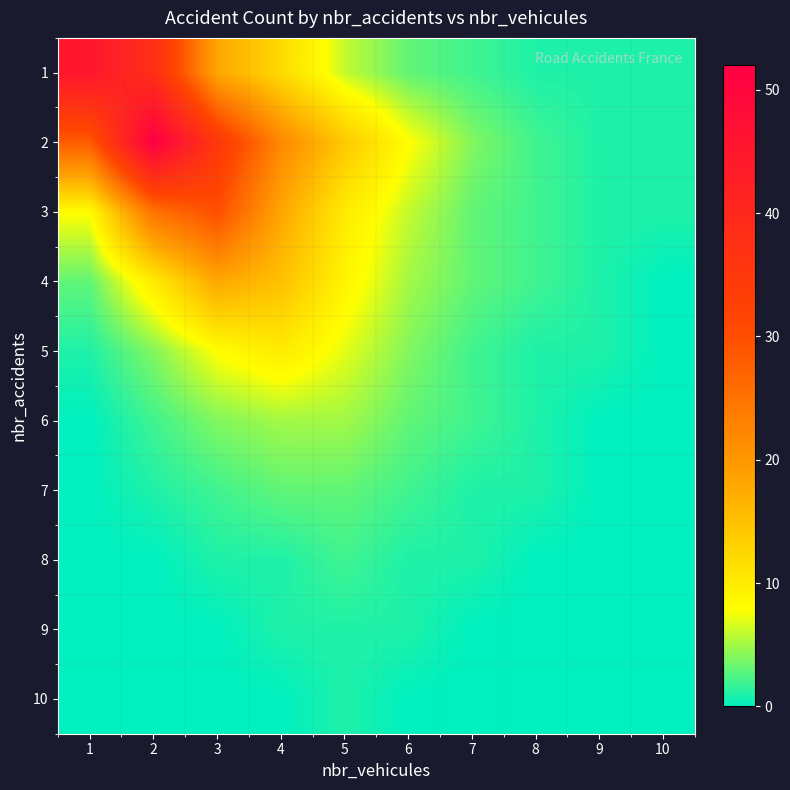

Reading left to right, what are all the values shown in this chart?

1: 1=45	2=38	3=18	4=12	5=6	6=3	7=2	8=1	9=1	10=1
2: 1=28	2=52	3=35	4=22	5=14	6=8	7=4	8=2	9=1	10=1
3: 1=8	2=25	3=30	4=18	5=10	6=6	7=3	8=2	9=1	10=1
4: 1=3	2=10	3=18	4=15	5=9	6=5	7=3	8=2	9=1	10=0
5: 1=1	2=4	3=8	4=10	5=7	6=4	7=2	8=1	9=1	10=0
6: 1=0	2=2	3=4	4=5	5=5	6=3	7=2	8=1	9=0	10=0
7: 1=0	2=1	3=2	4=3	5=3	6=2	7=1	8=1	9=0	10=0
8: 1=0	2=0	3=1	4=1	5=2	6=1	7=1	8=0	9=0	10=0
9: 1=0	2=0	3=0	4=1	5=1	6=1	7=0	8=0	9=0	10=0
10: 1=0	2=0	3=0	4=0	5=1	6=0	7=0	8=0	9=0	10=0